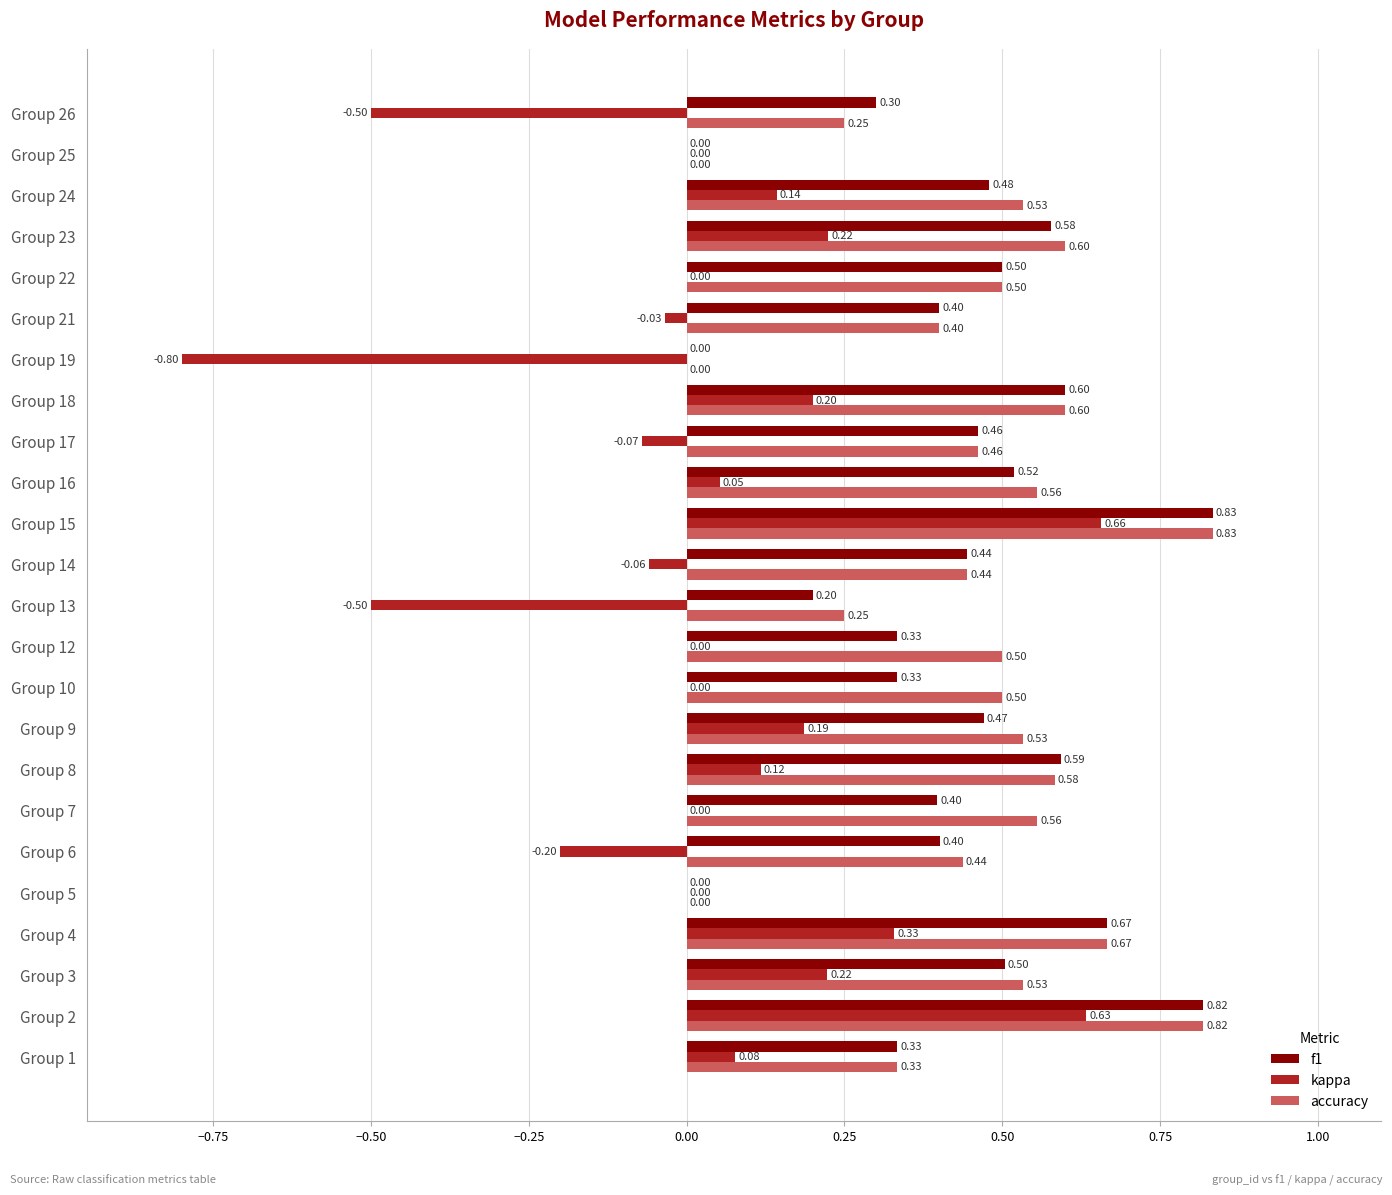

Which series has the largest range (max minus min)?

kappa